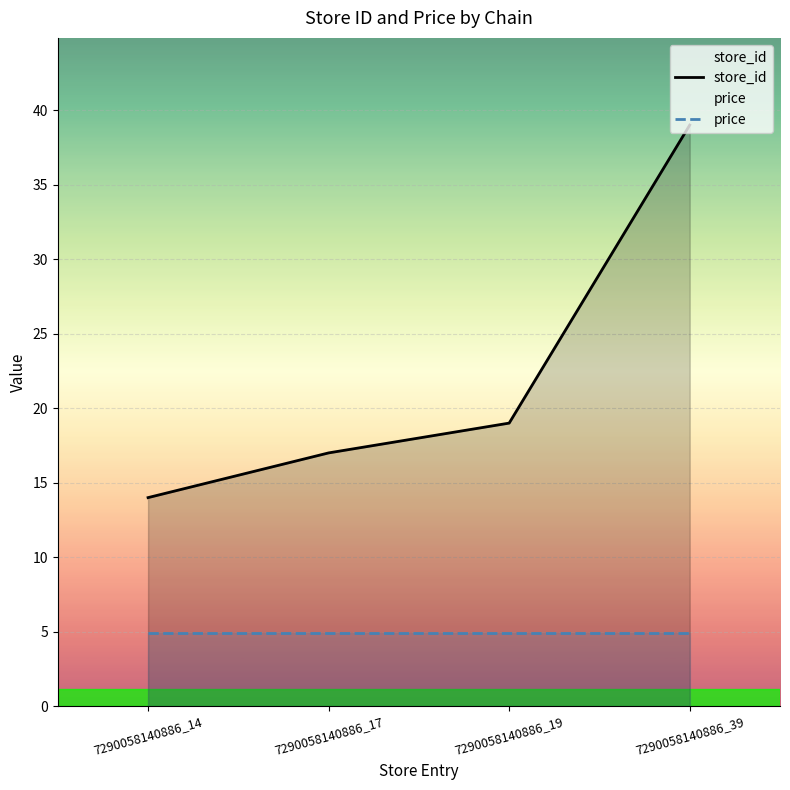

True or false: price and store_id intersect in this chart.

False